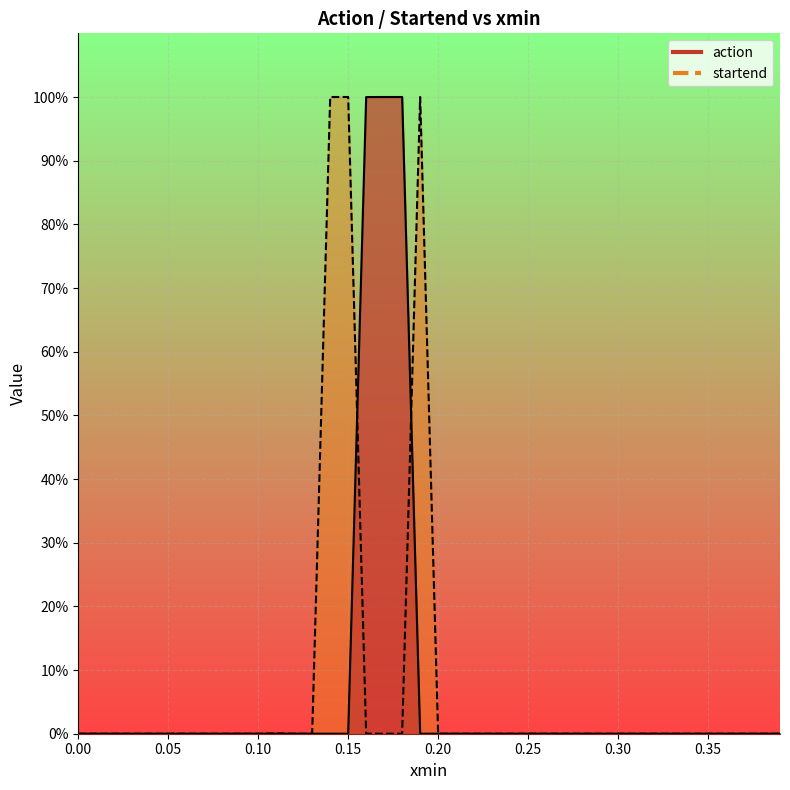

What is the label of the 16th point from the left?

0.15